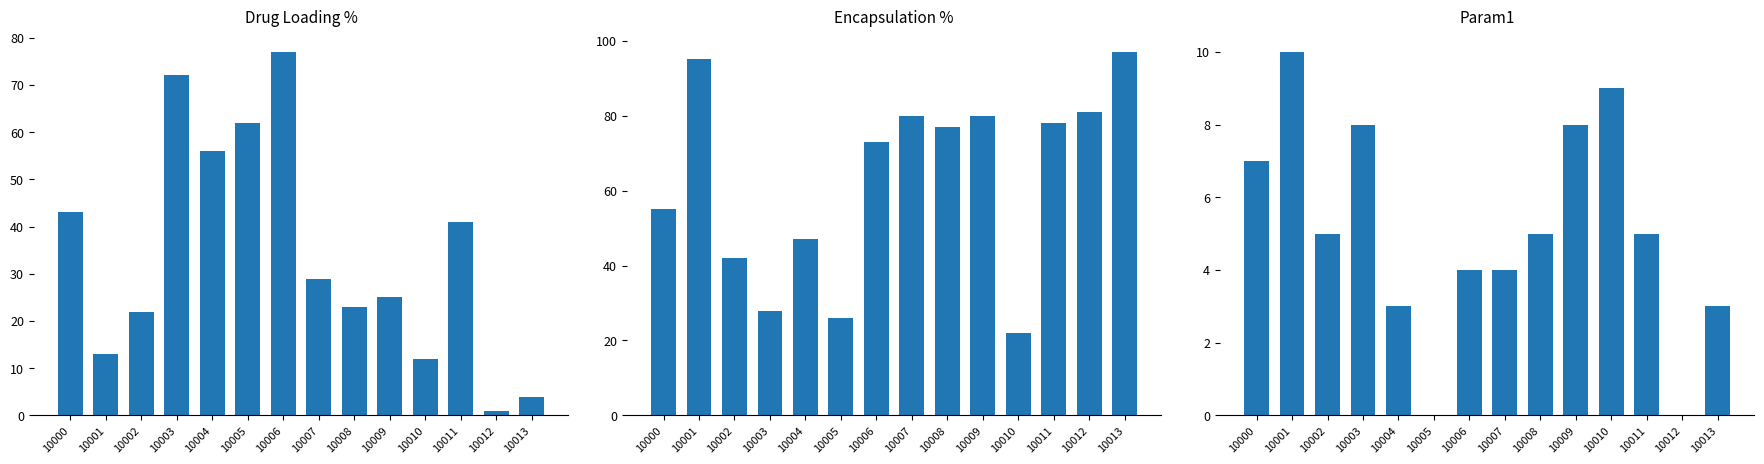

Which series has the largest total across all categories?

Encapsulation %